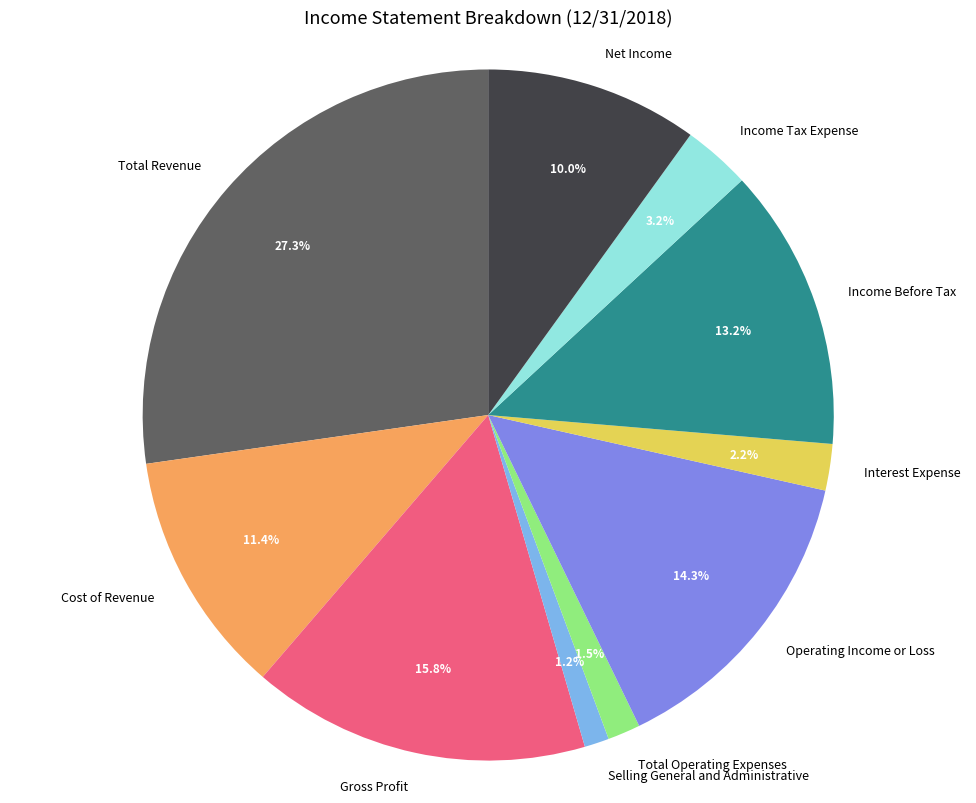

How many segments does this pie chart have?

10